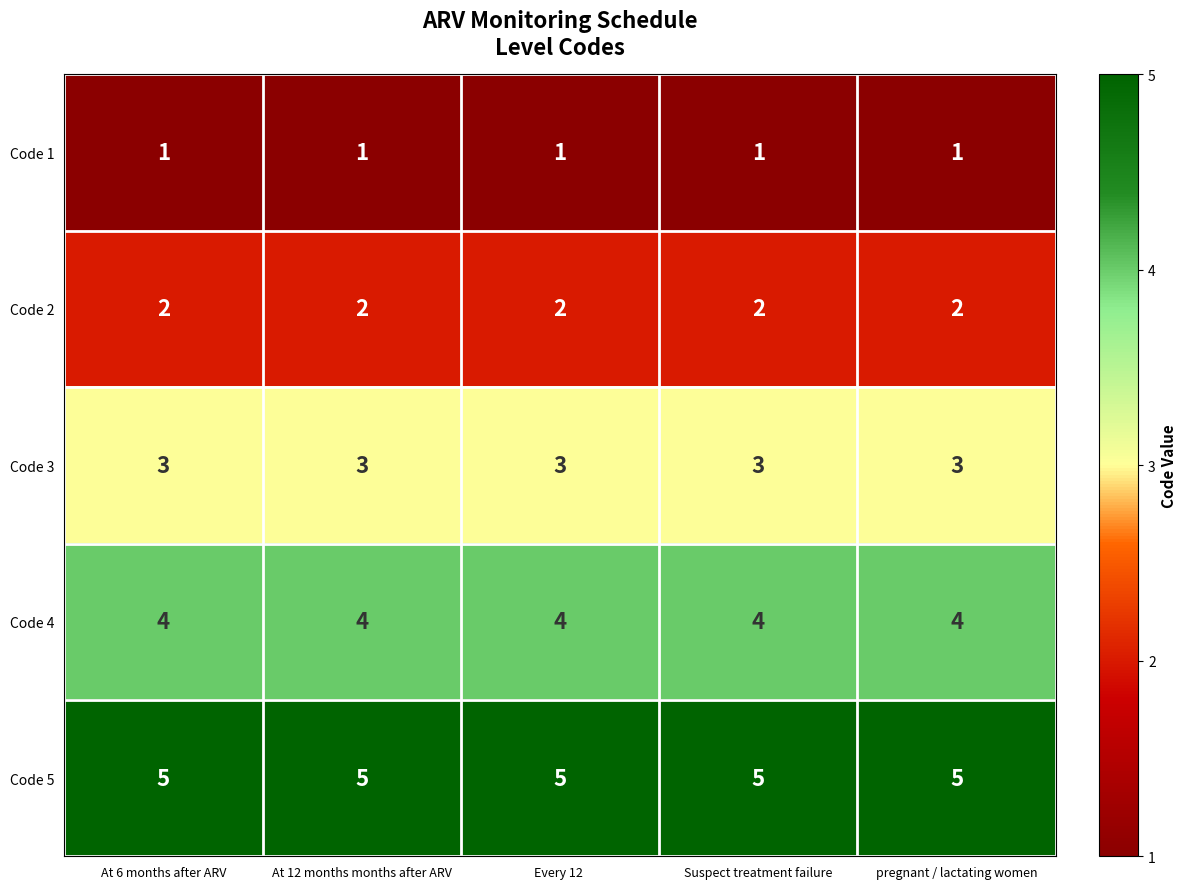

What is the highest value of the Code 4 series?

4